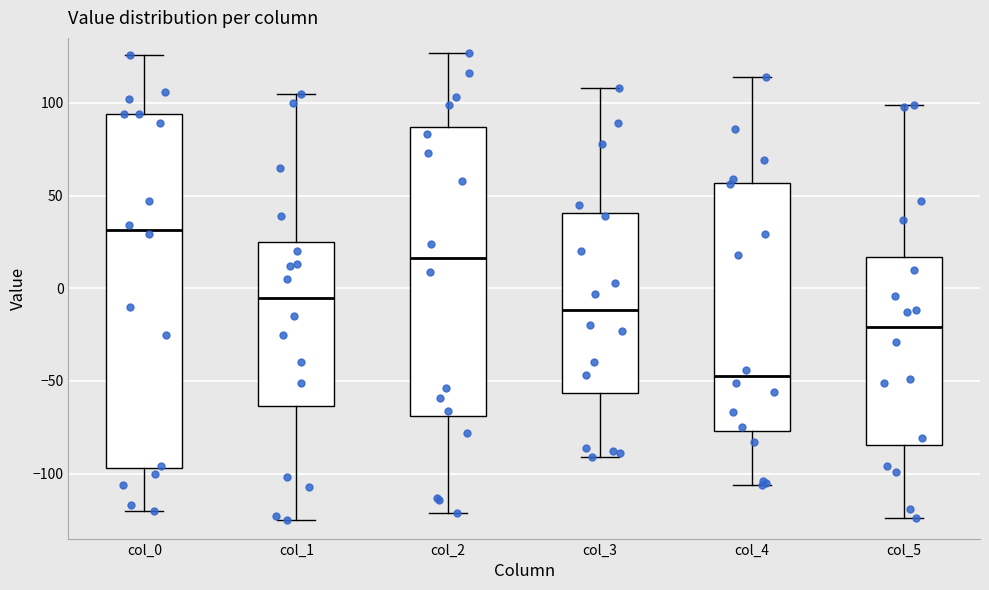

Reading left to right, transcribe this box plot: for each box, give where its median line is, the range the box spans, and where its two whiskers end, as read against the y-axis. The values are not printed on the chart, so give them approximately, as read against the axis.

col_0: median 30, box -95 to 95, whiskers -120 to 125
col_1: median -5, box -65 to 25, whiskers -125 to 105
col_2: median 15, box -70 to 85, whiskers -120 to 125
col_3: median -10, box -55 to 40, whiskers -90 to 110
col_4: median -45, box -75 to 55, whiskers -105 to 115
col_5: median -20, box -85 to 15, whiskers -125 to 100